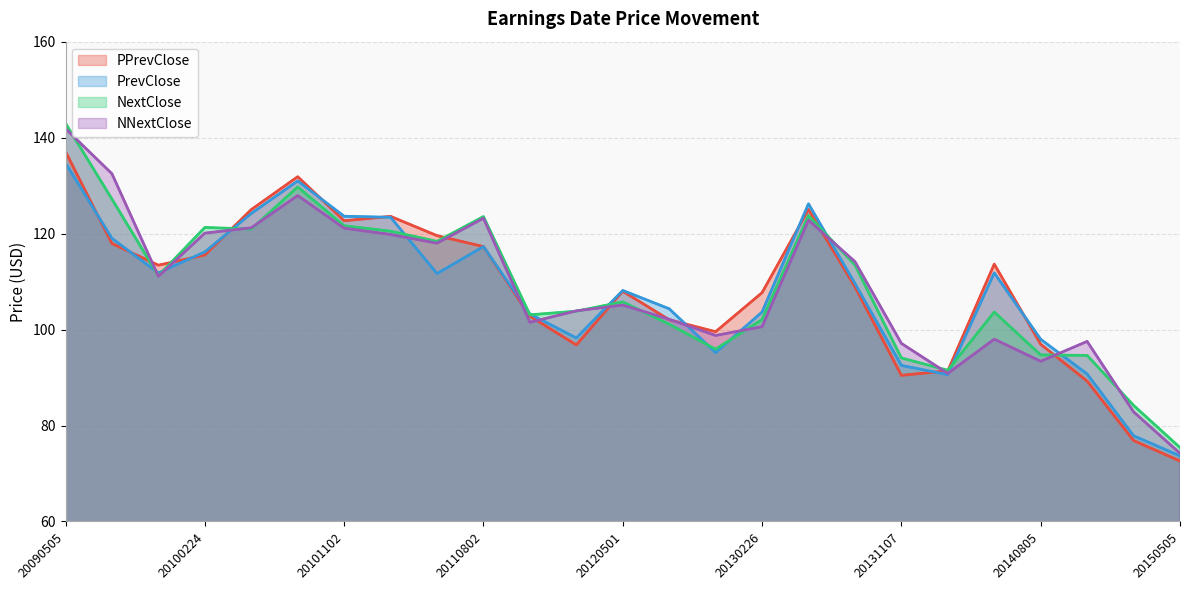

What are all the series names shown in the legend?

PPrevClose, PrevClose, NextClose, NNextClose